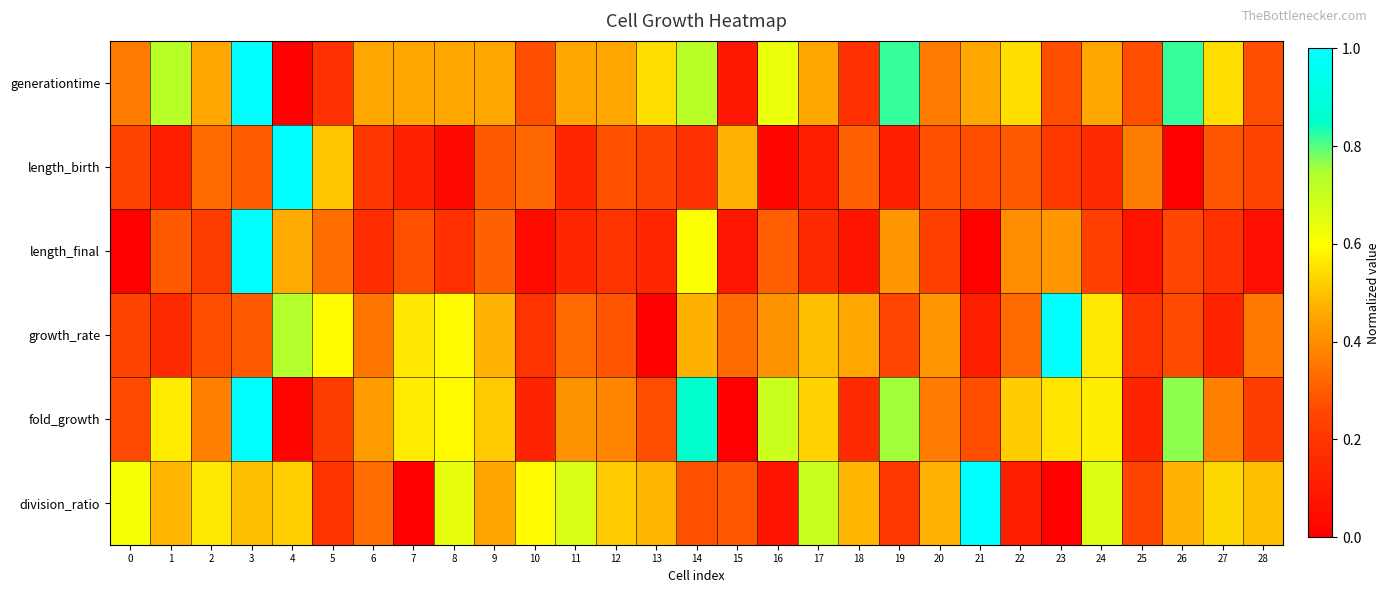

Which has a higher value, 25 or 10?

25